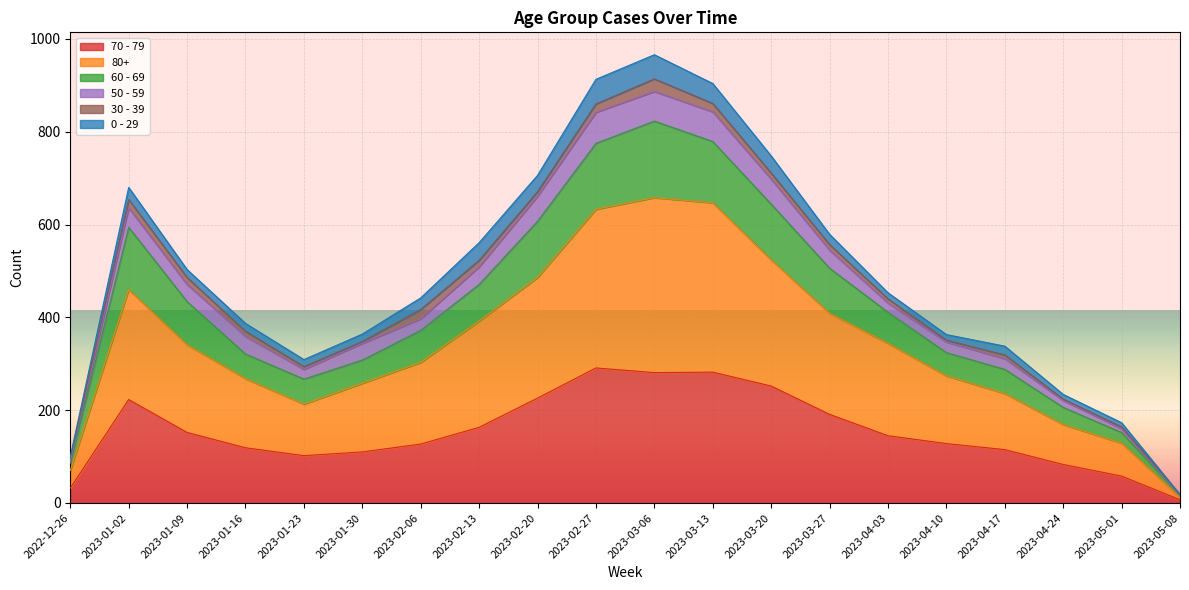

True or false: 60 - 69 has more than 0 interior local peaks.

True